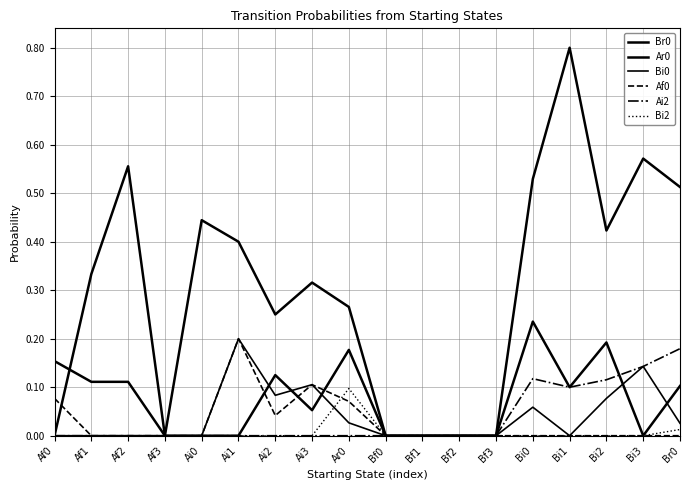

How many interior local peaks does the Br0 series have?

5